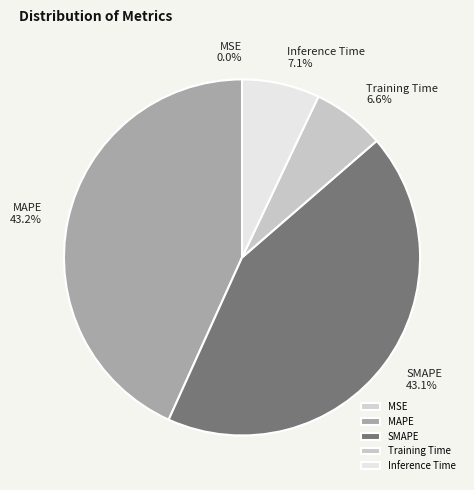

How many segments does this pie chart have?

5